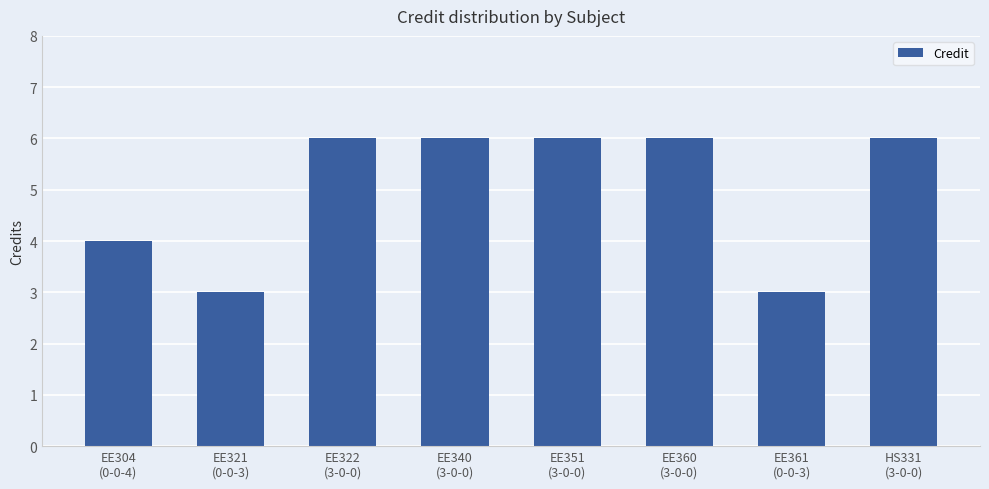

Reading left to right, what are all the values shown in this chart?

EE304
(0-0-4)=4	EE321
(0-0-3)=3	EE322
(3-0-0)=6	EE340
(3-0-0)=6	EE351
(3-0-0)=6	EE360
(3-0-0)=6	EE361
(0-0-3)=3	HS331
(3-0-0)=6